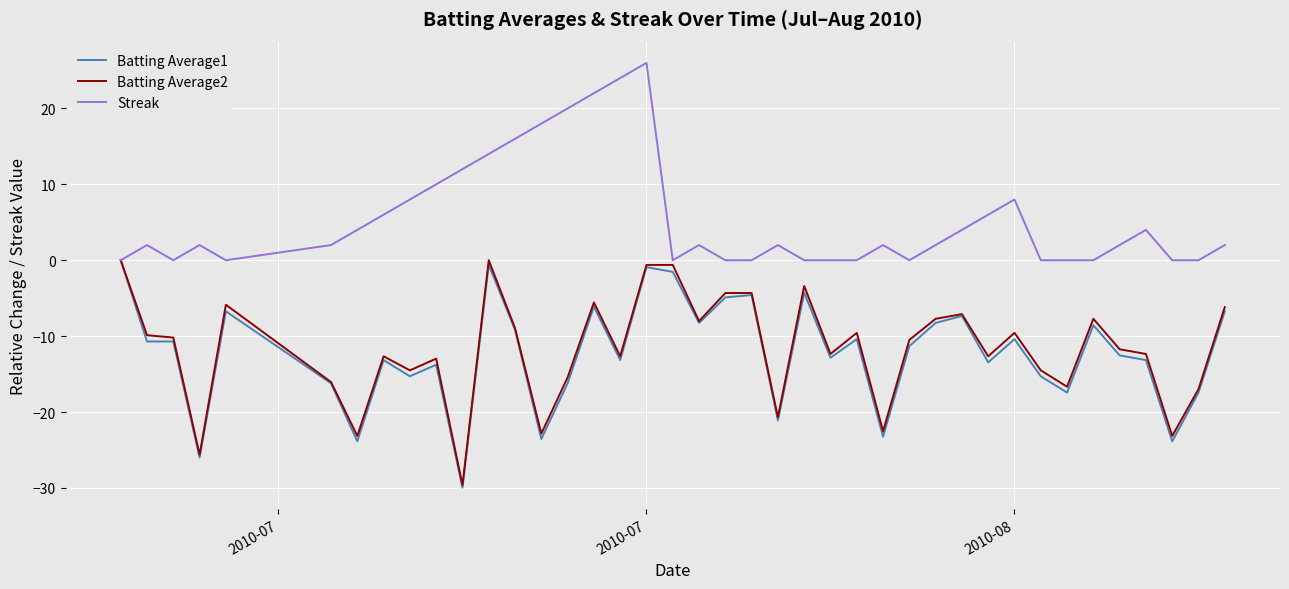

Which series has the largest total across all categories?

Streak